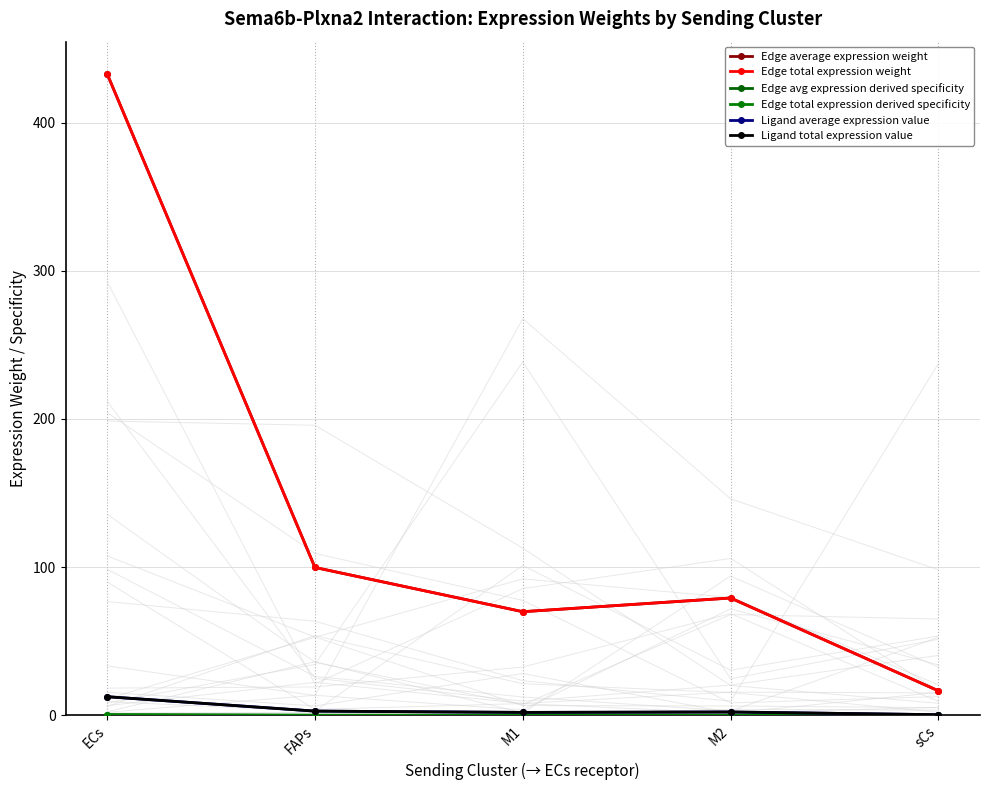

At how many categories does at least one series exceed 128?

1